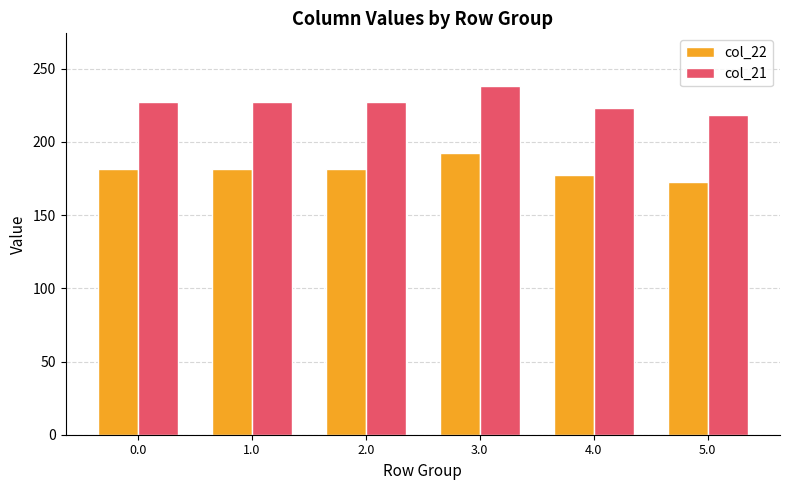

What is the value of the col_22 bar at the 6th from the left?

172.3